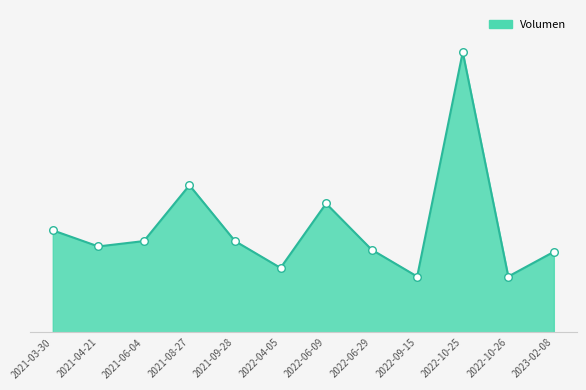

Is this an area chart (filled region under the line)?

Yes